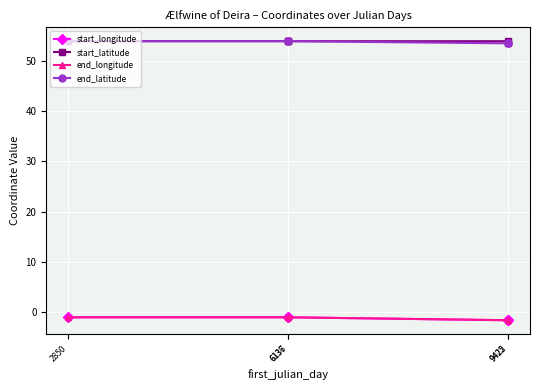

At which label is end_latitude closest to 53?

9422